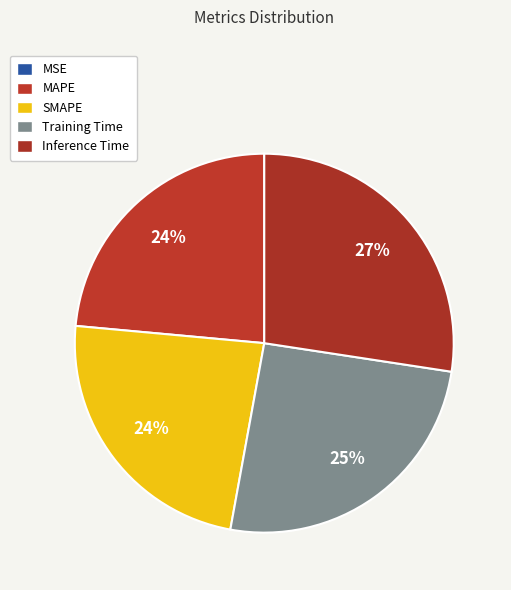

Does any single category account for the majority?

No